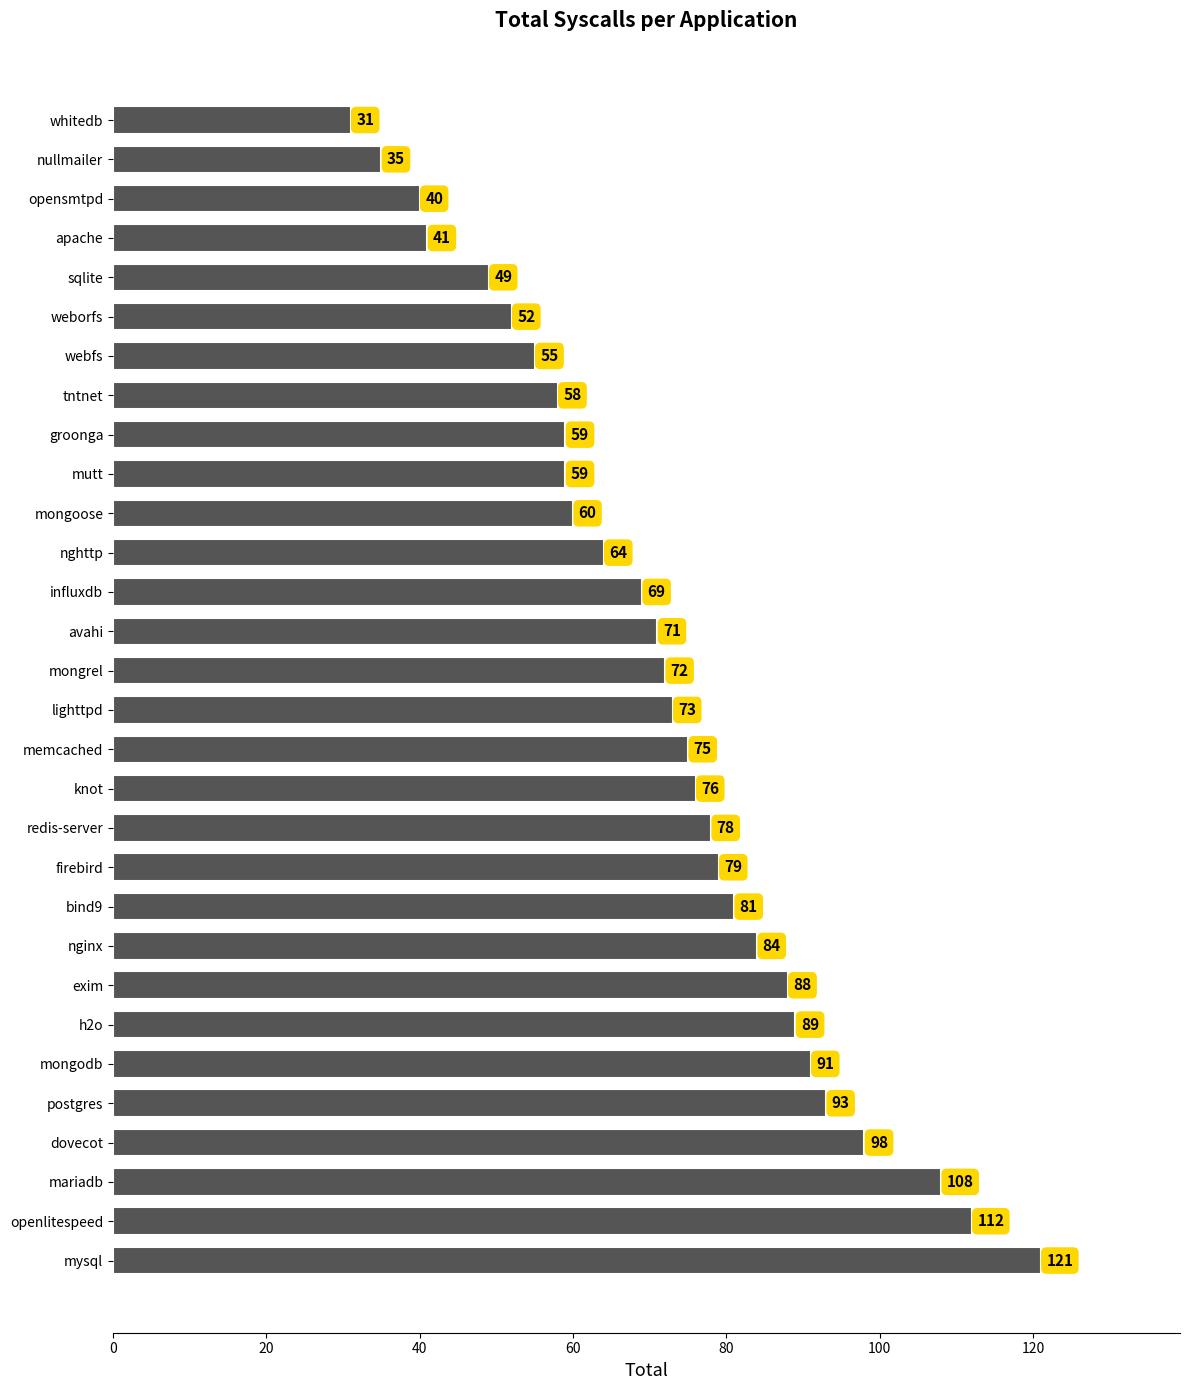

What value does the data have at knot, to the nearest 10?

80